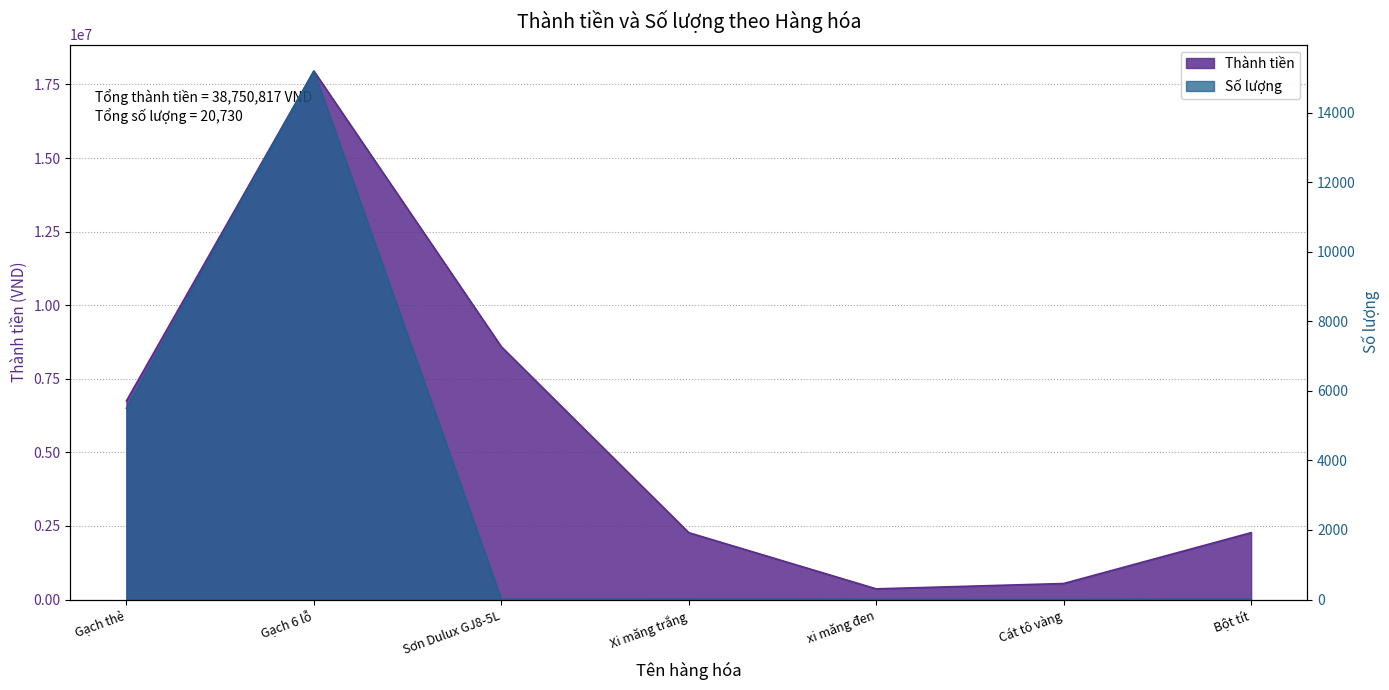

At how many categories does at least one series exceed 6000299?

3